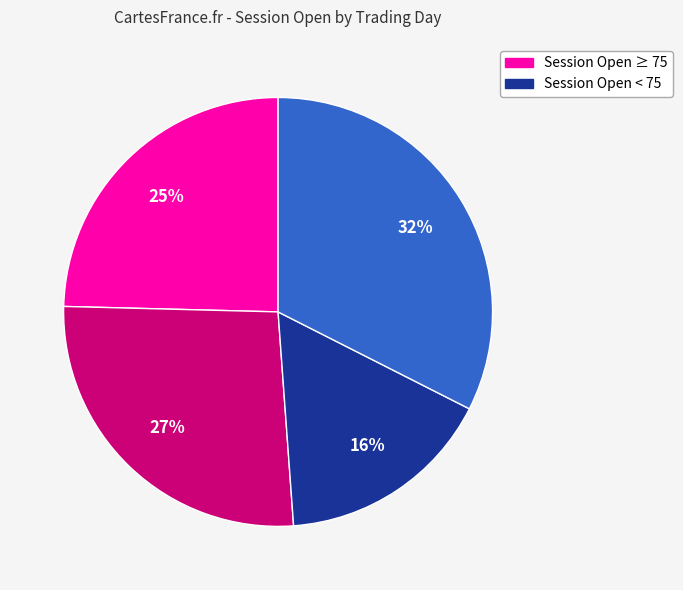

Does any single category account for the majority?

No